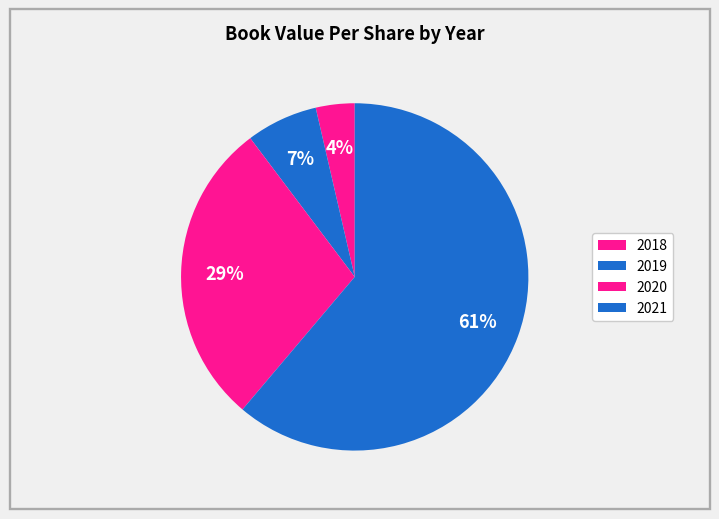

Is there a majority slice in this chart?

Yes